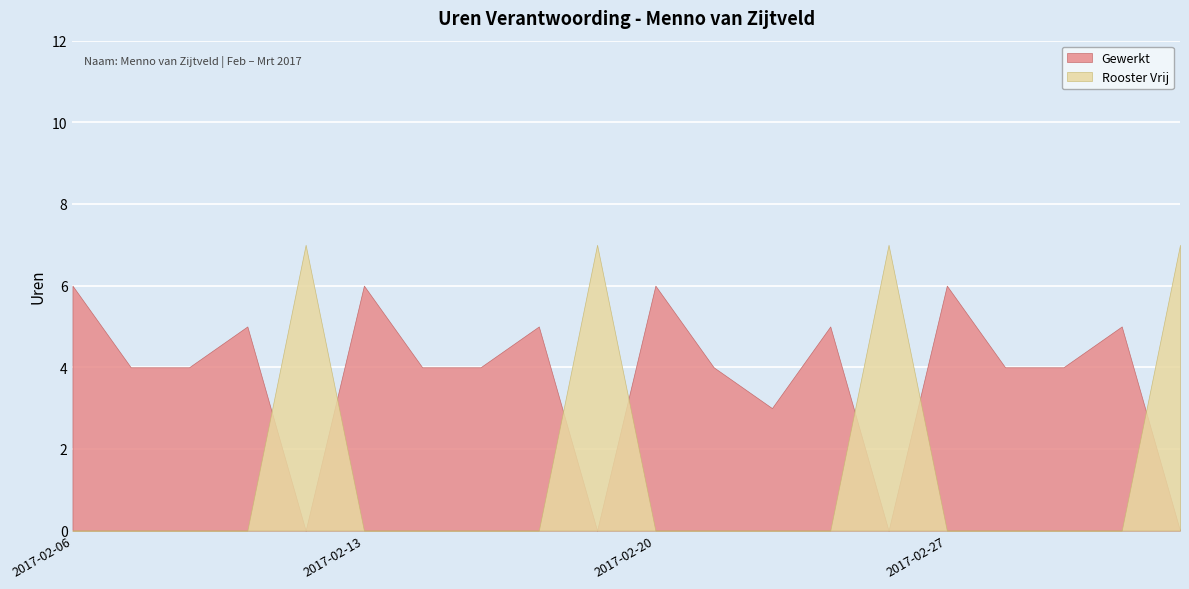

What is the difference between the maximum and second lowest values in the Rooster Vrij series?

7